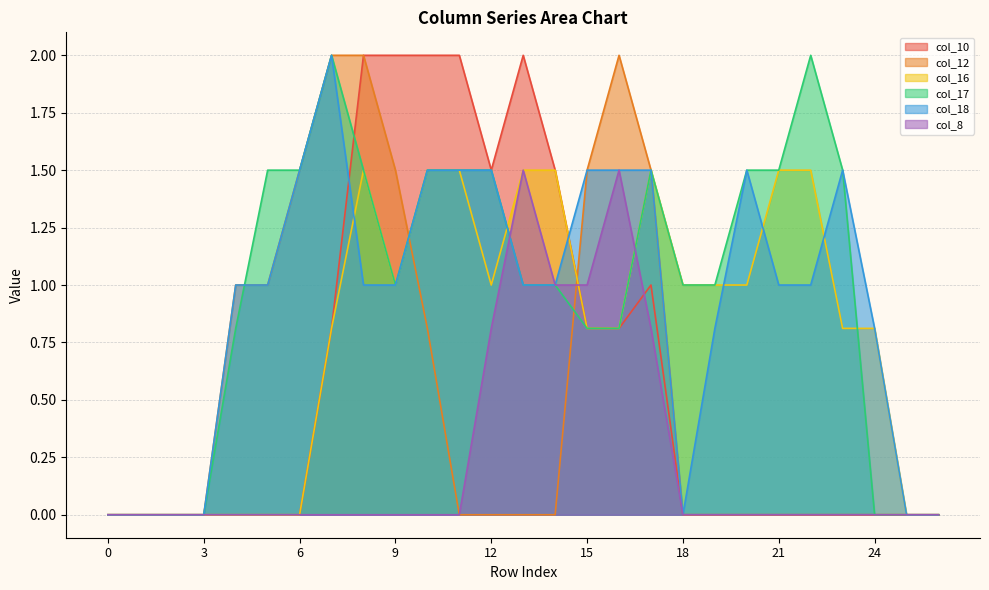

Reading left to right, extract all data points from this chart.

col_10: 0.0	0.0	0.0	0.0	0.0	0.0	0.0	0.8	2.0	2.0	2.0	2.0	1.5	2.0	1.5	0.8	0.8	1.0	0.0	0.0	0.0	0.0	0.0	0.0	0.0	0.0	0.0
col_12: 0.0	0.0	0.0	0.0	1.0	1.0	1.5	2.0	2.0	1.5	0.8	0.0	0.0	0.0	0.0	1.5	2.0	1.5	0.0	0.0	0.0	0.0	0.0	0.0	0.0	0.0	0.0
col_16: 0.0	0.0	0.0	0.0	0.0	0.0	0.0	0.8	1.5	1.0	1.5	1.5	1.0	1.5	1.5	0.8	0.8	1.5	1.0	1.0	1.0	1.5	1.5	0.8	0.8	0.0	0.0
col_17: 0.0	0.0	0.0	0.0	0.8	1.5	1.5	2.0	1.5	1.0	1.5	1.5	1.5	1.0	1.0	0.8	0.8	1.5	1.0	1.0	1.5	1.5	2.0	1.5	0.0	0.0	0.0
col_18: 0.0	0.0	0.0	0.0	1.0	1.0	1.5	2.0	1.0	1.0	1.5	1.5	1.5	1.0	1.0	1.5	1.5	1.5	0.0	0.8	1.5	1.0	1.0	1.5	0.8	0.0	0.0
col_8: 0.0	0.0	0.0	0.0	0.0	0.0	0.0	0.0	0.0	0.0	0.0	0.0	0.8	1.5	1.0	1.0	1.5	0.8	0.0	0.0	0.0	0.0	0.0	0.0	0.0	0.0	0.0